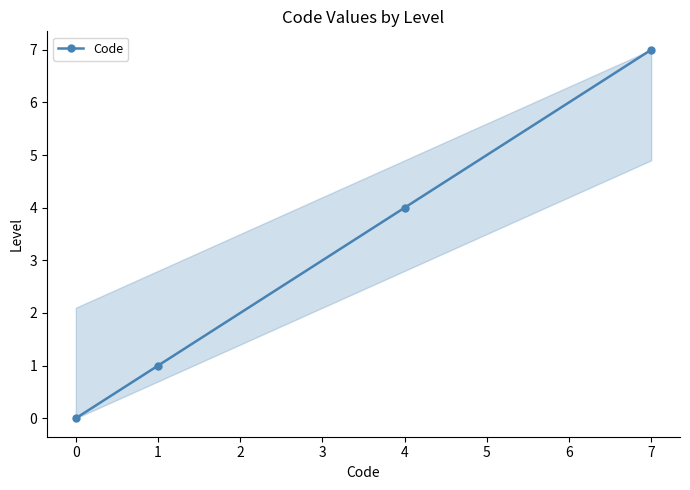

Is this an area chart (filled region under the line)?

No